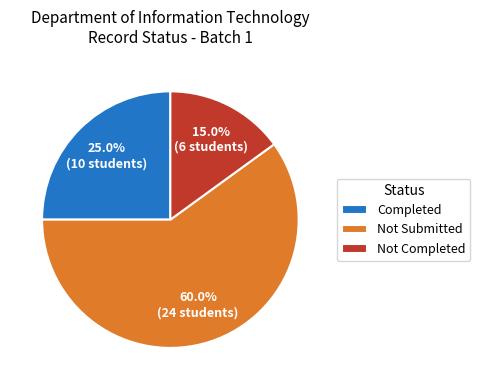

Approximately how many times larger is the value at Completed compared to Not Submitted?

0.4